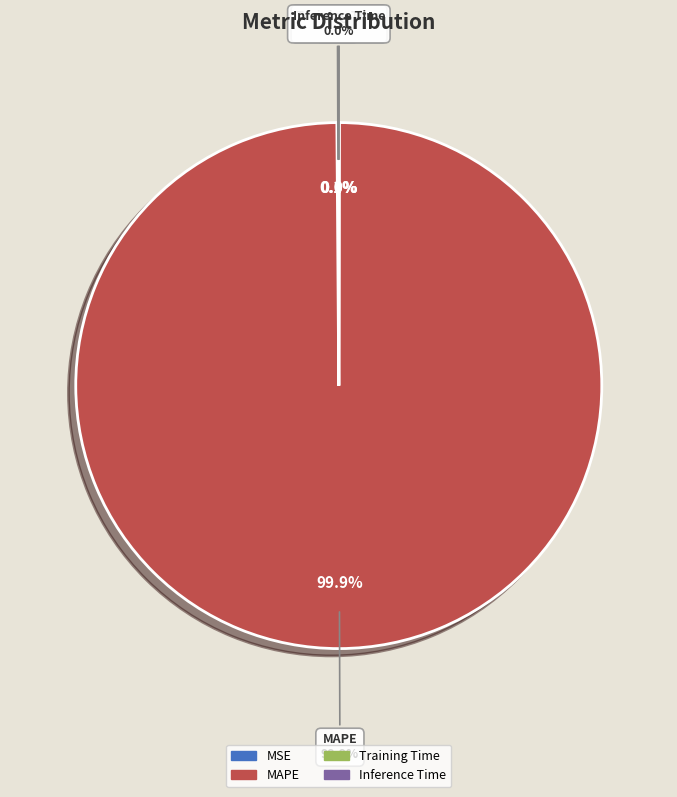

Rank the categories by value from lowest to highest.

Inference Time, Training Time, MSE, MAPE